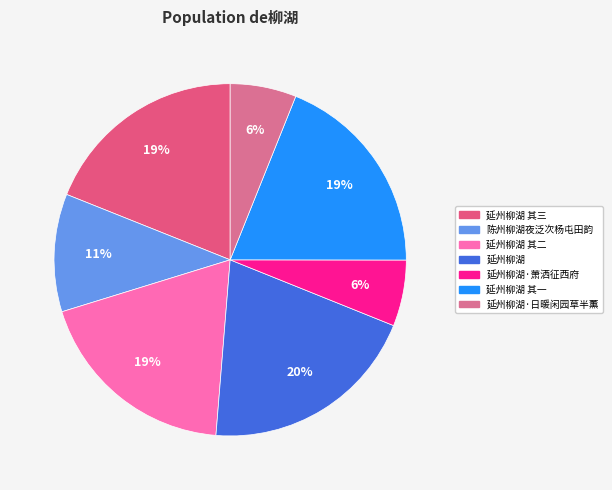

What percentage is the 延州柳湖·萧洒征西府 slice, to the nearest percent?

6%